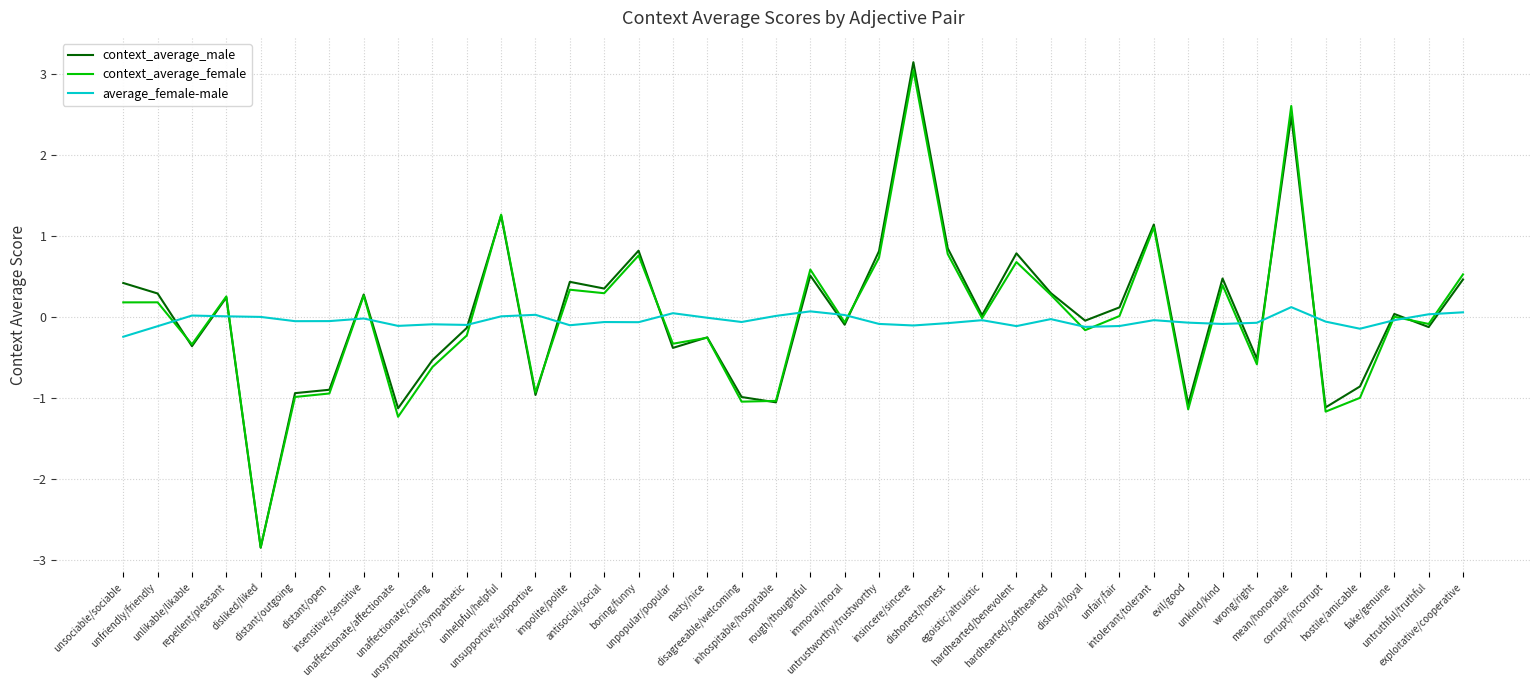

Which series has the widest spread of values?

context_average_male